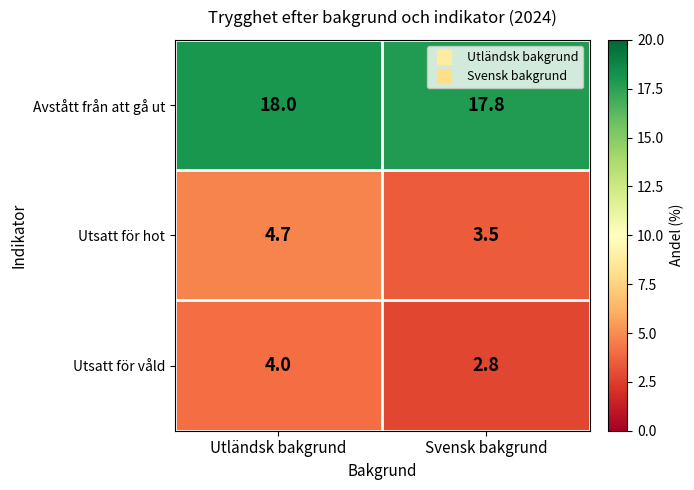

Reading left to right, what are all the values shown in this chart?

Avstått från att gå ut: 18.0	17.8
Utsatt för hot: 4.7	3.5
Utsatt för våld: 4.0	2.8